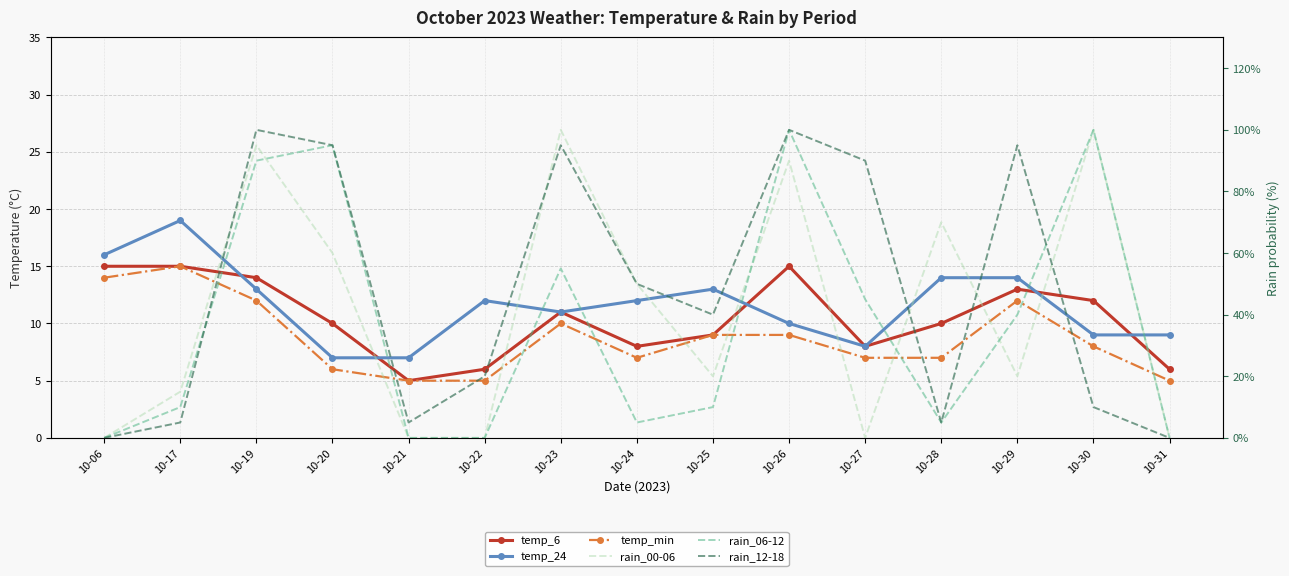

What is the value of the rain_12-18 point at the 12th from the left?

5